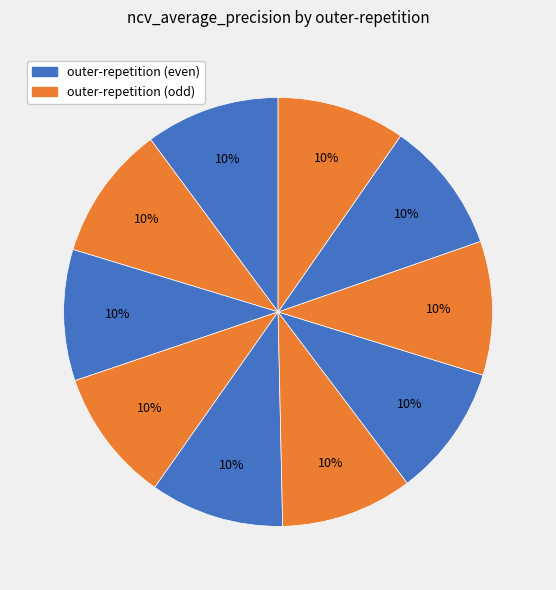

How many slices are in this pie chart?

10